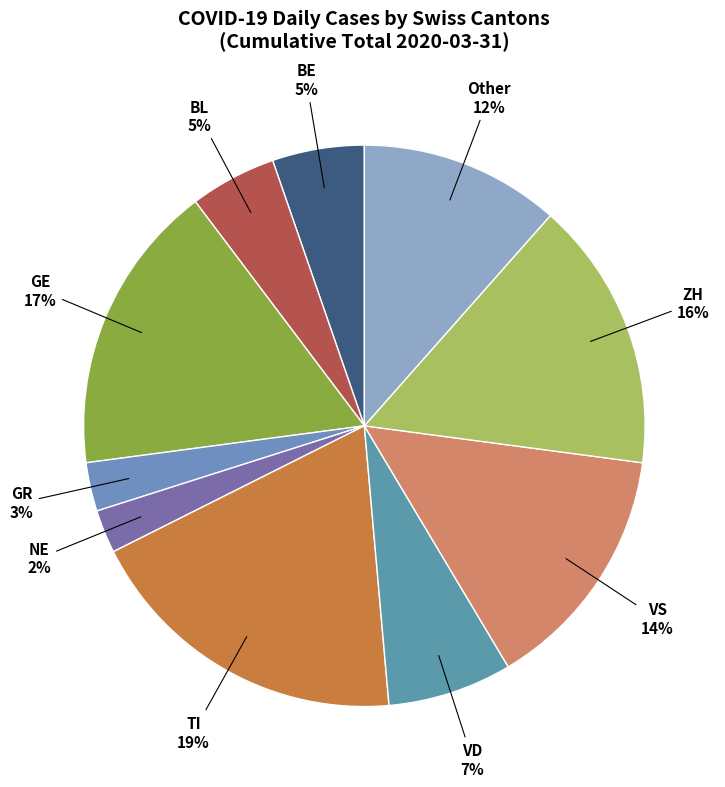

How many slices are in this pie chart?

10